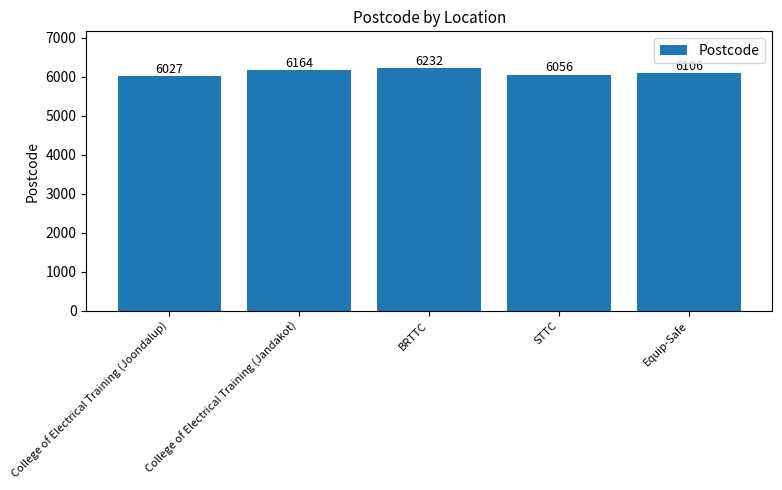

Count the number of categories in the chart.

5